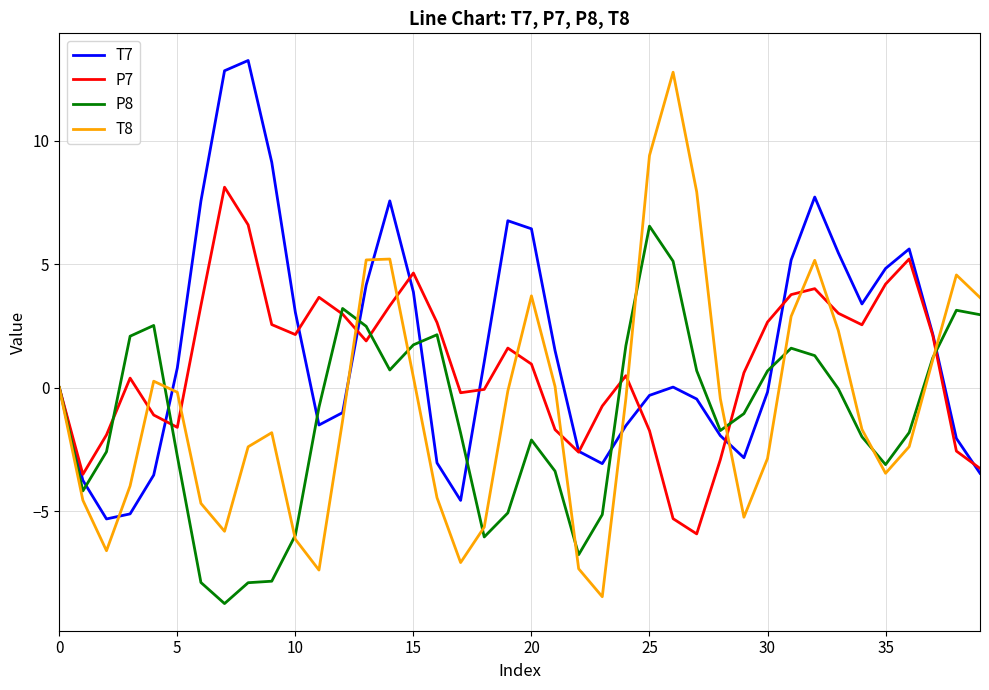

How many lines are shown in the chart?

4